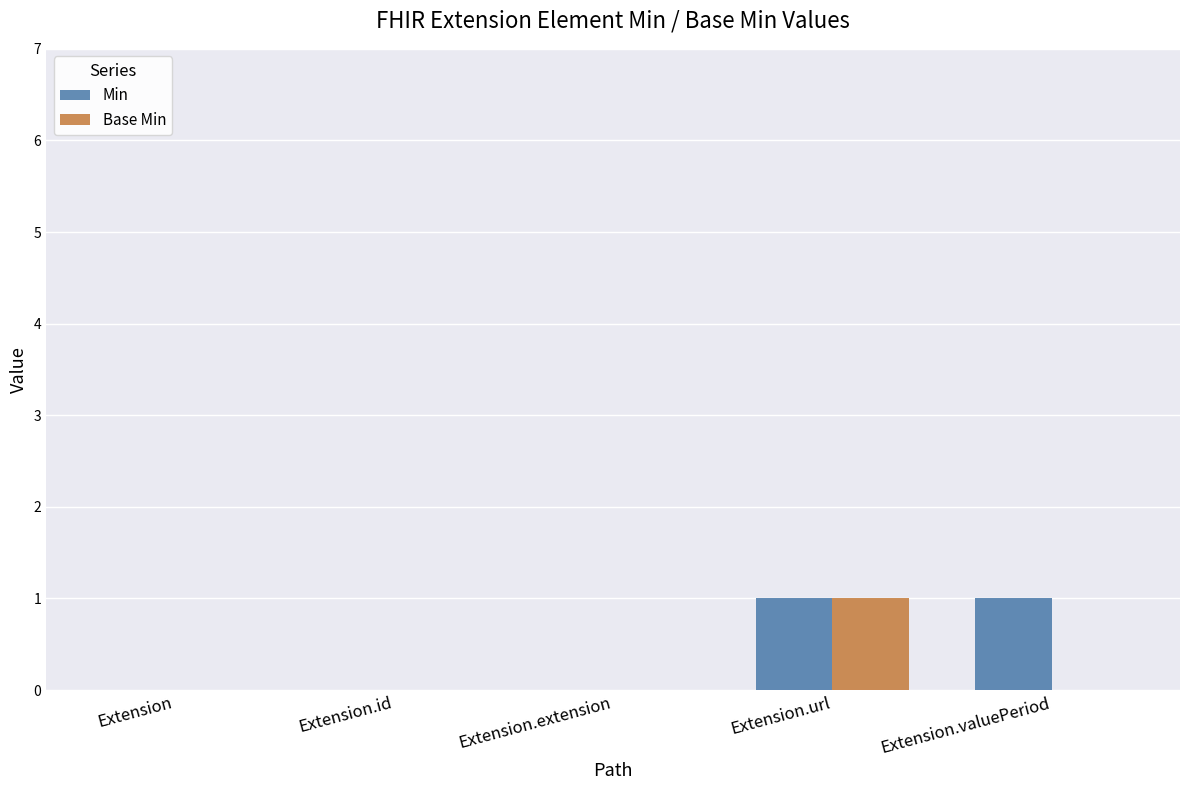

What is the sum of all Min values?

2